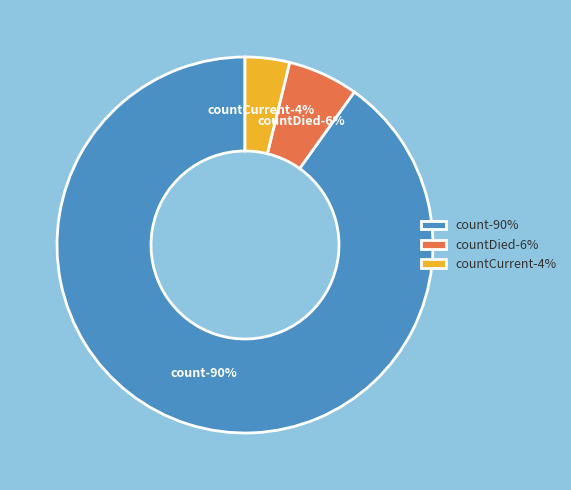

Rank the categories by value from highest to lowest.

count, countDied, countCurrent